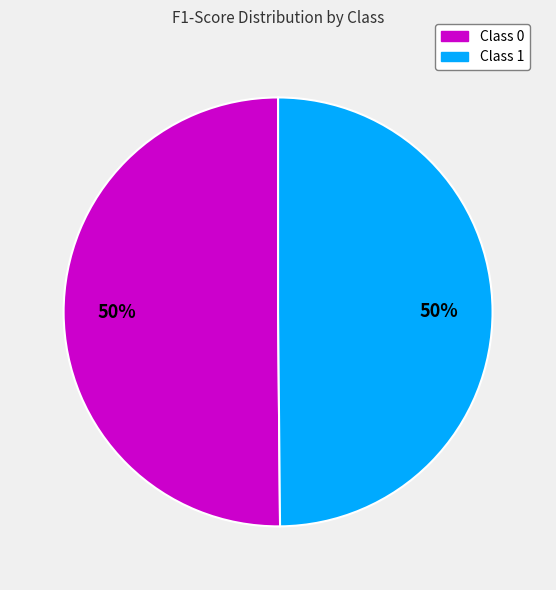

Count the number of slices in the pie.

2